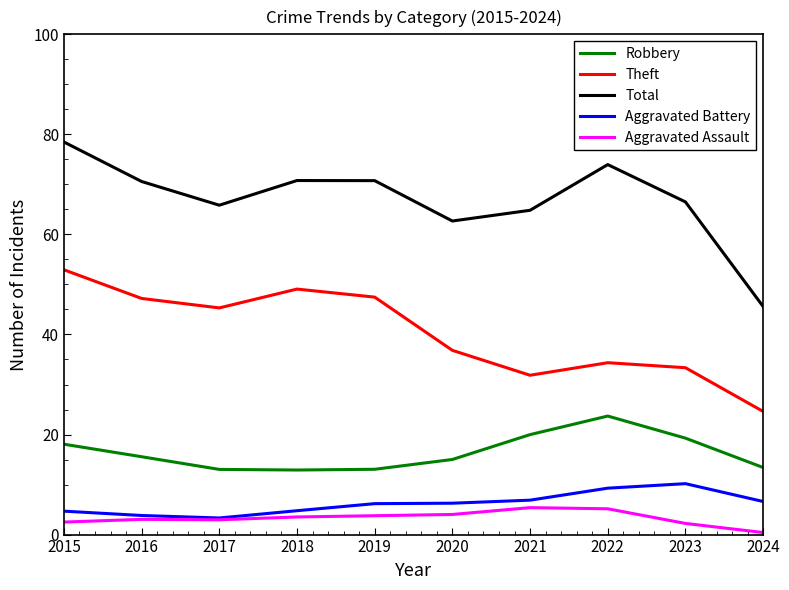

Is this an area chart (filled region under the line)?

No